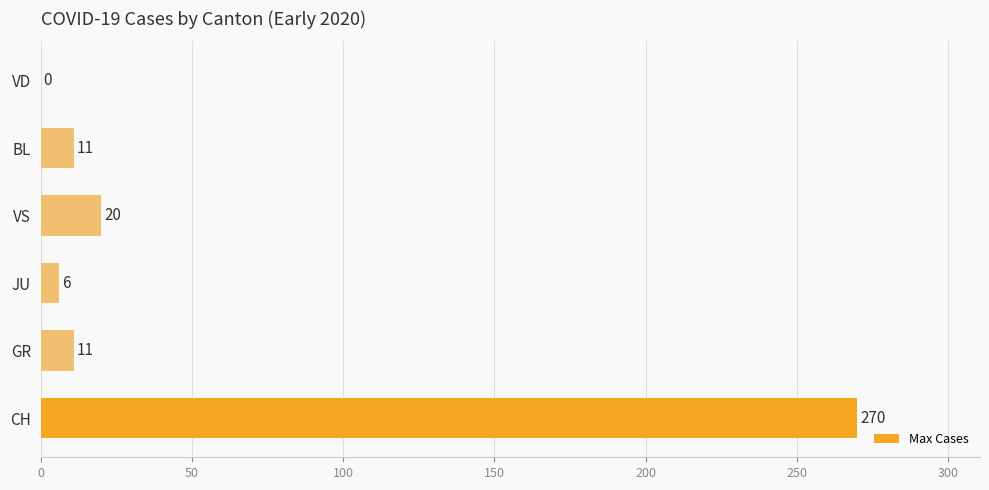

What is the change in value from GR to VS?

+9